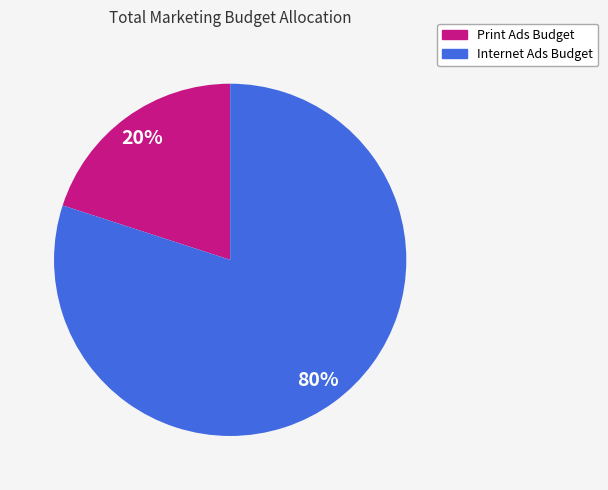

The Internet Ads Budget slice represents 73% of the pie. True or false?

False